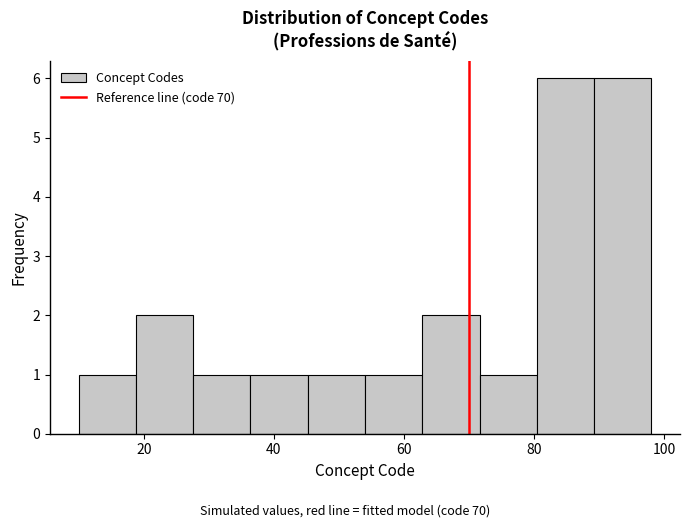

How tall is the bar that spans 36.4 to 45.2 on the x-axis? Neither the bar edges nor the heights are printed on the chart, so give them approximately, as read against the axes.

1